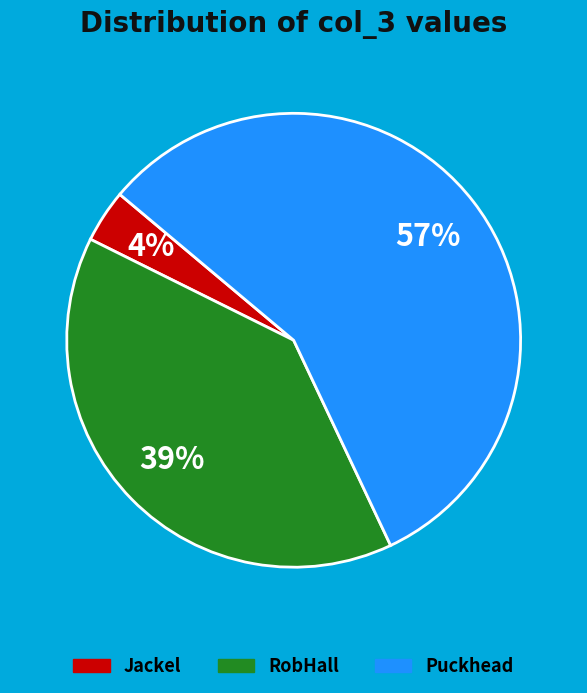

Rank the categories by value from lowest to highest.

Jackel, RobHall, Puckhead